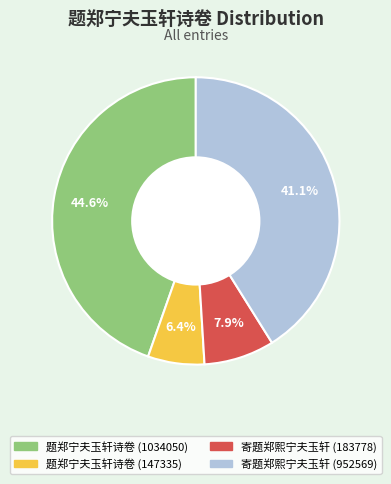

Is there a majority slice in this chart?

No